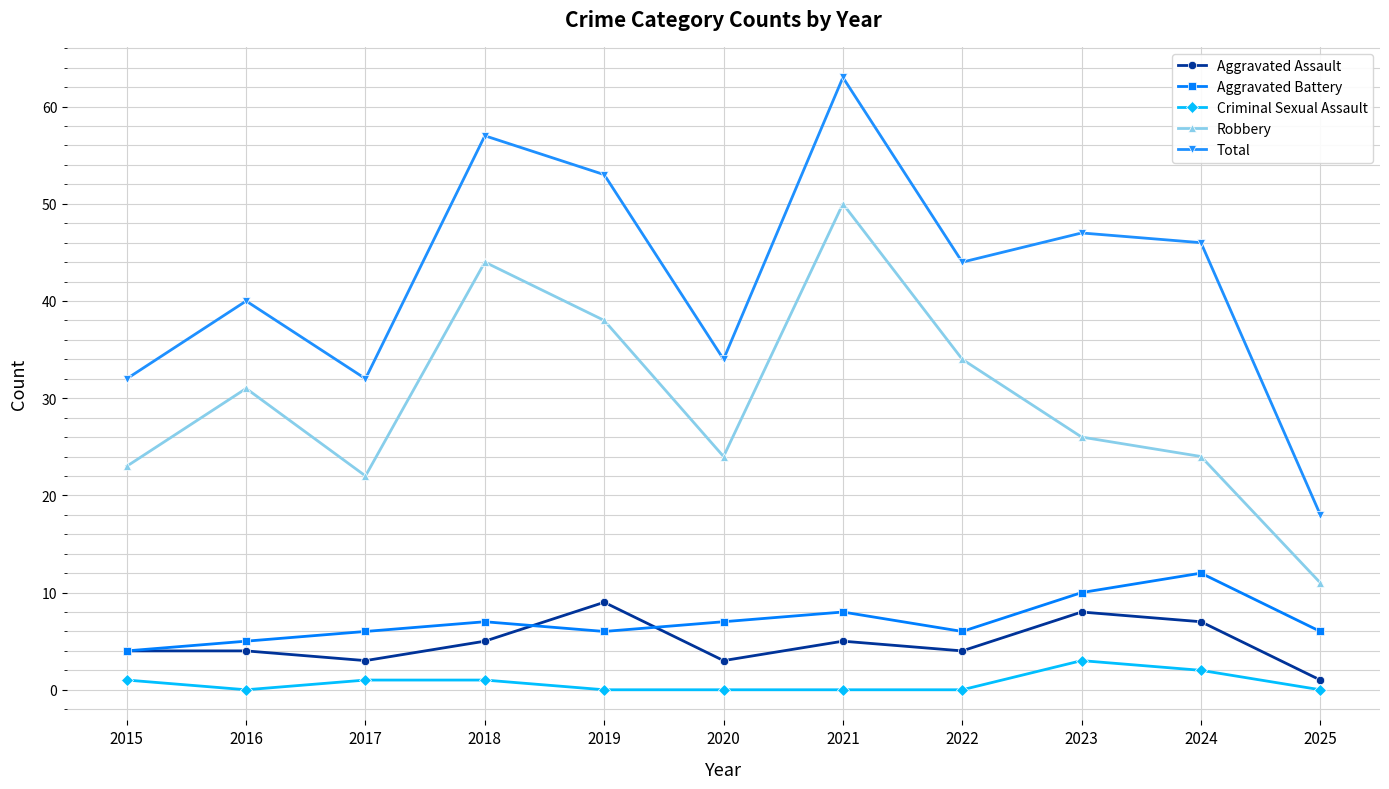

What value does the Aggravated Assault series have at 2019?

9